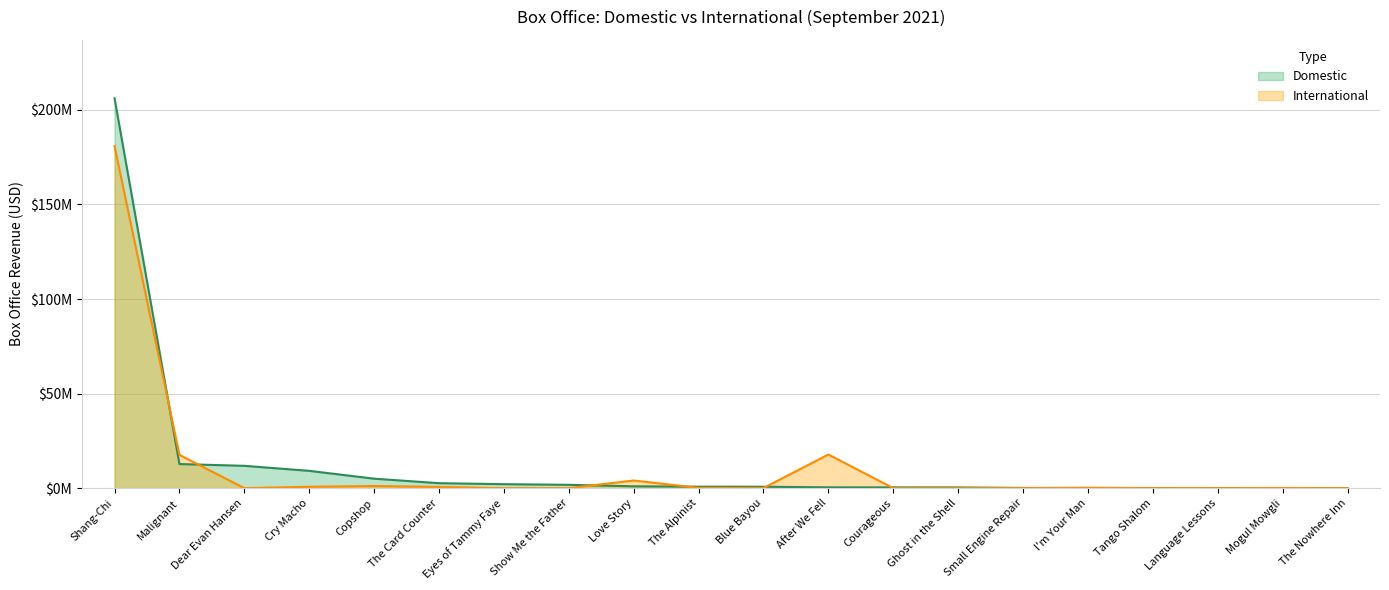

Reading left to right, what are all the values shown in this chart?

Domestic: Shang-Chi=206108802	Malignant=12746326	Dear Evan Hansen=11799160	Cry Macho=9144380	Copshop=5001849	The Card Counter=2622730	Eyes of Tammy Faye=2101170	Show Me the Father=1754811	Love Story=971000	The Alpinist=780843	Blue Bayou=738175	After We Fell=428300	Courageous=397824	Ghost in the Shell=373169	Small Engine Repair=110995	I'm Your Man=93564	Tango Shalom=87513	Language Lessons=64968	Mogul Mowgli=51469	The Nowhere Inn=48516
International: Shang-Chi=180800000	Malignant=17600000	Dear Evan Hansen=0	Cry Macho=713000	Copshop=1126157	The Card Counter=642989	Eyes of Tammy Faye=0	Show Me the Father=0	Love Story=4028532	The Alpinist=150311	Blue Bayou=53308	After We Fell=17787177	Courageous=0	Ghost in the Shell=0	Small Engine Repair=0	I'm Your Man=183397	Tango Shalom=0	Language Lessons=0	Mogul Mowgli=73785	The Nowhere Inn=2835